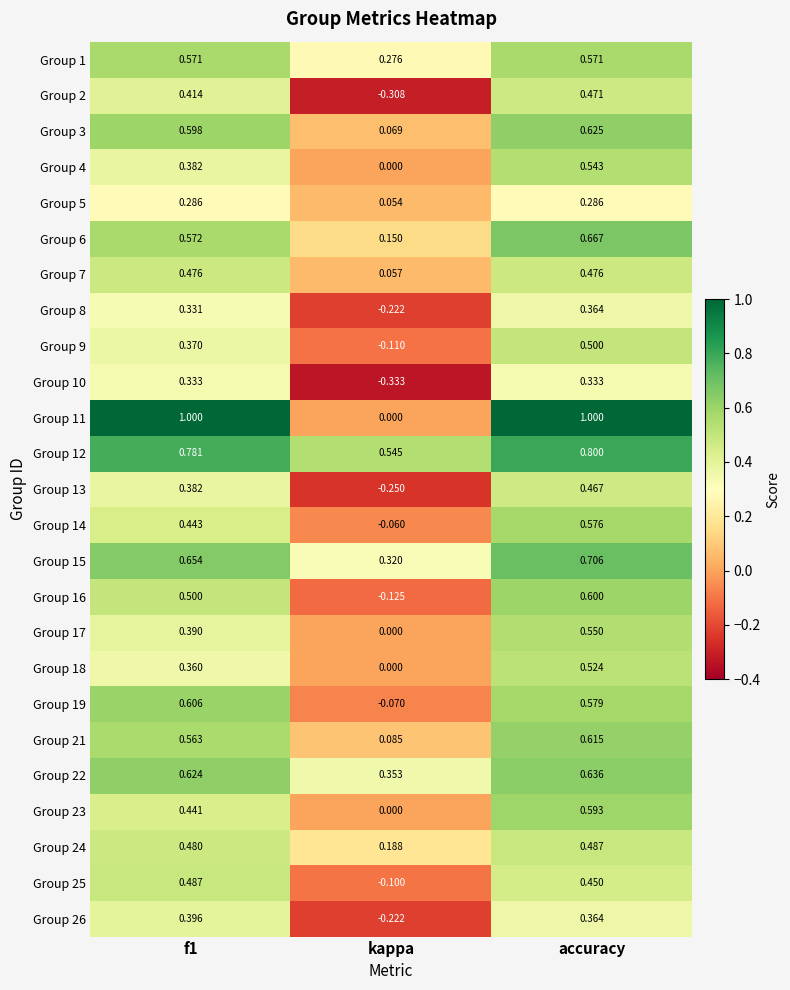

Which category has the lowest value in the Group 3 series?

kappa